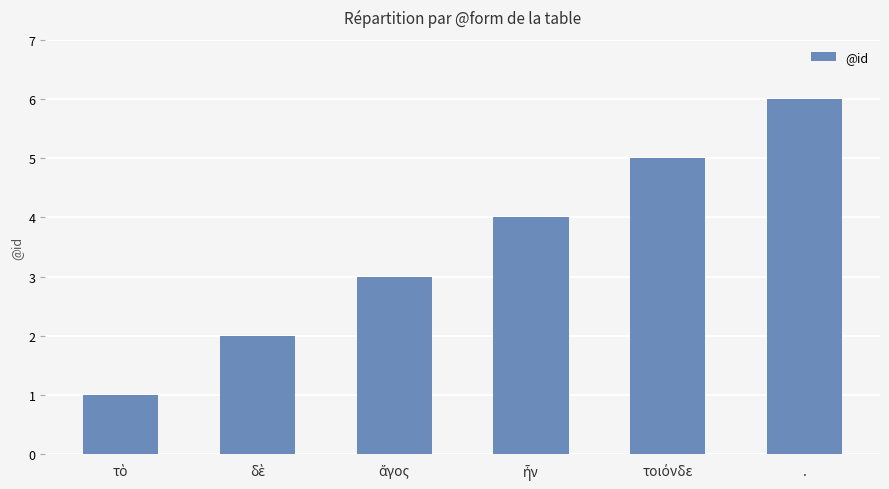

True or false: the data shows 6 at ..

True